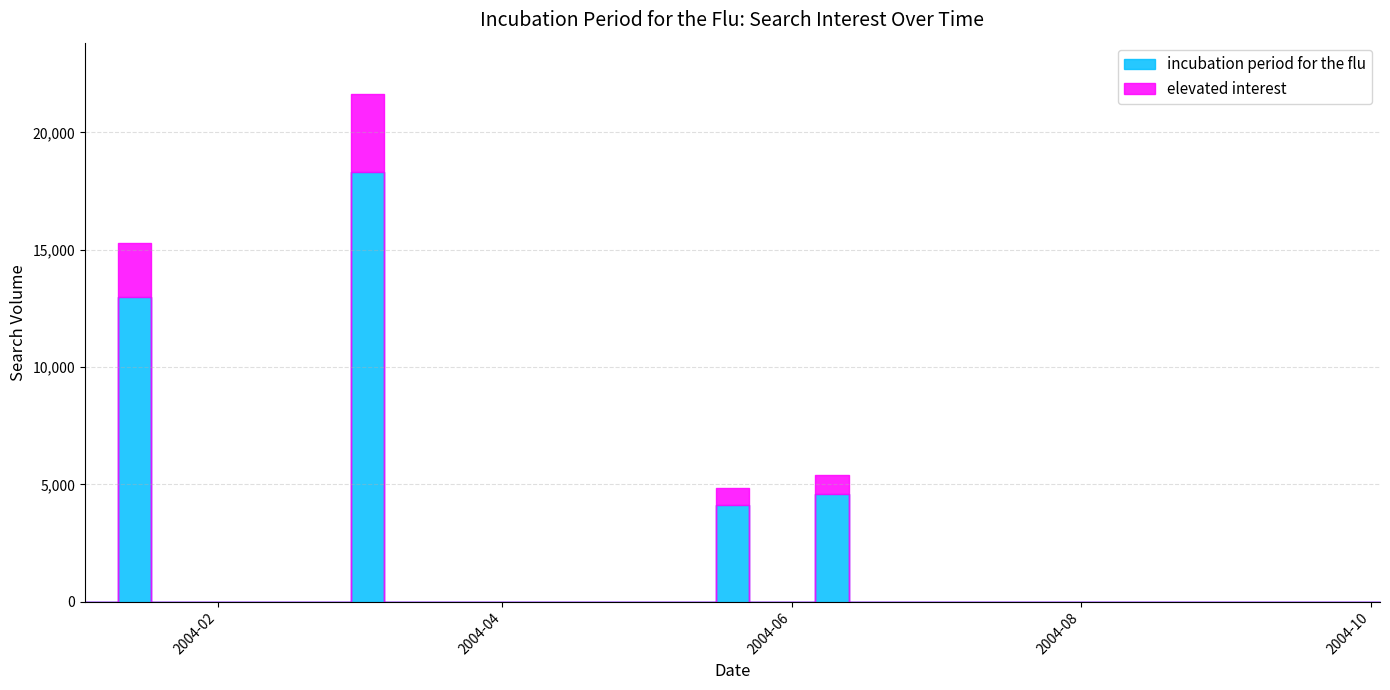

Reading left to right, extract all data points from this chart.

0.0	12973.4	0.0	0.0	0.0	0.0	0.0	0.0	18329.6	0.0	0.0	0.0	0.0	0.0	0.0	0.0	0.0	0.0	0.0	4101.4	0.0	0.0	4591.7	0.0	0.0	0.0	0.0	0.0	0.0	0.0	0.0	0.0	0.0	0.0	0.0	0.0	0.0	0.0	0.0	0.0